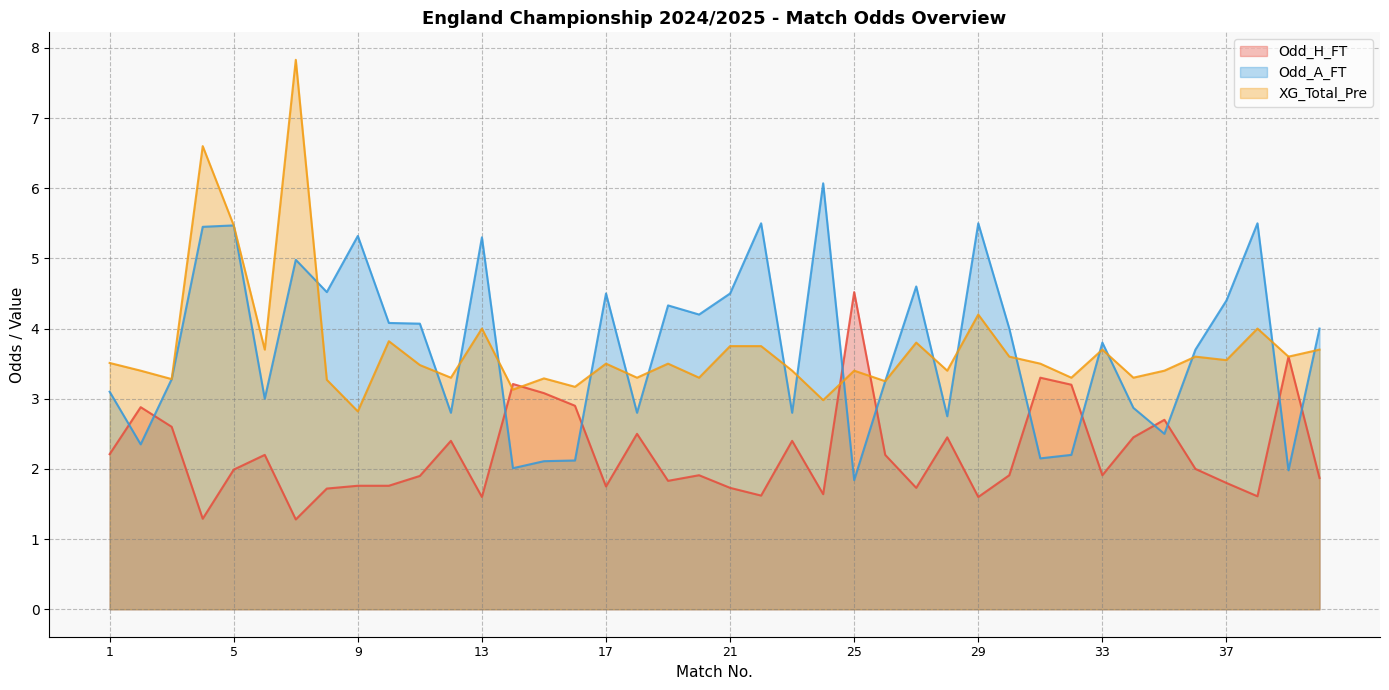

Where is the first local minimum for Odd_A_FT?

2